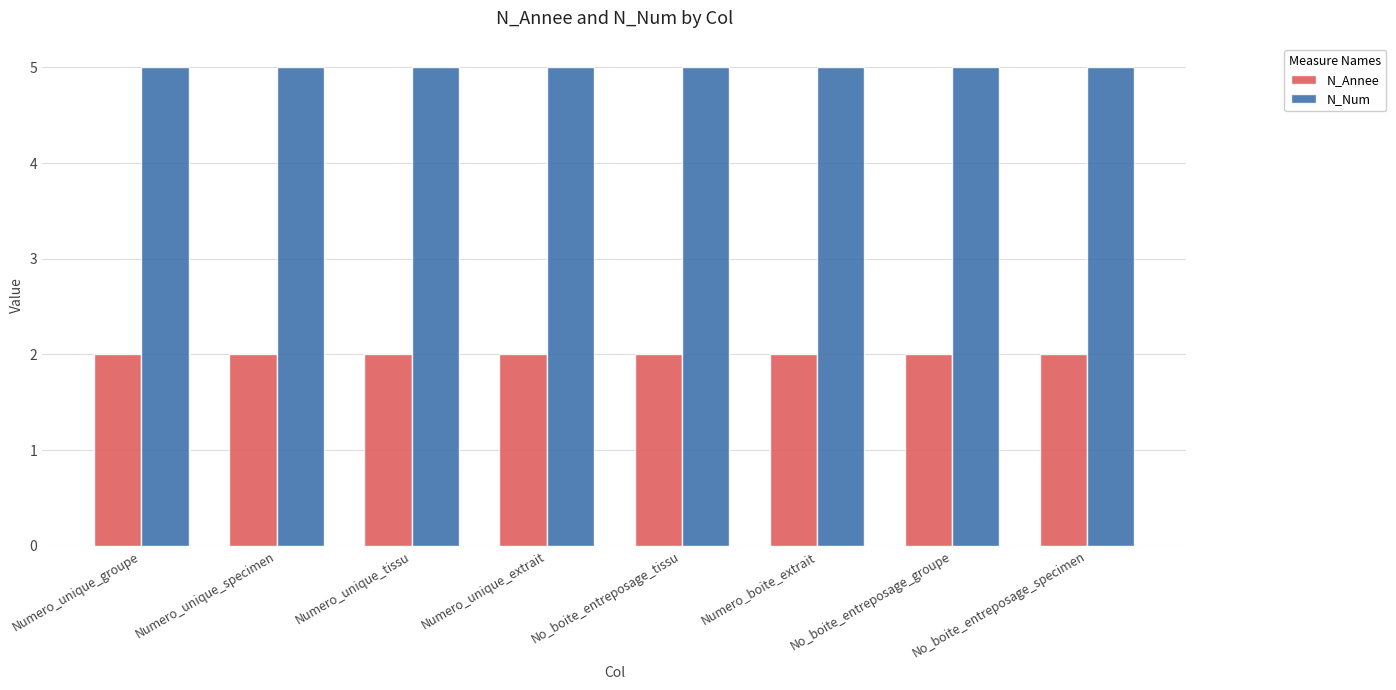

What is the difference between the highest and lowest values at Numero_boite_extrait?

3